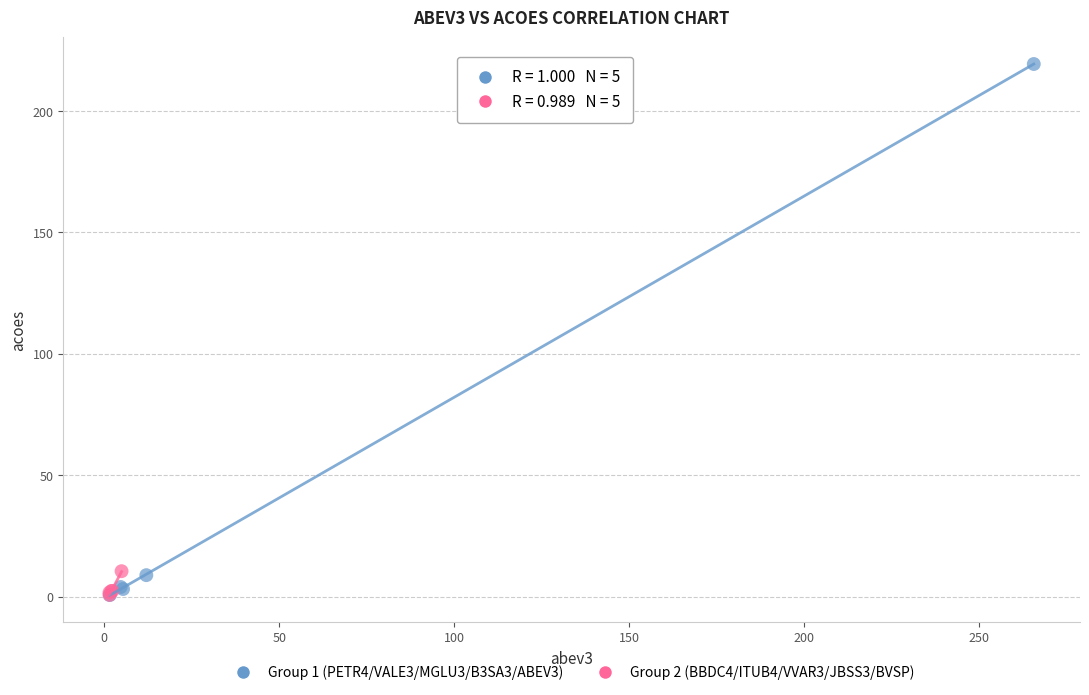

Which series has the widest spread of Y values?

Group 1 (PETR4/VALE3/MGLU3/B3SA3/ABEV3)